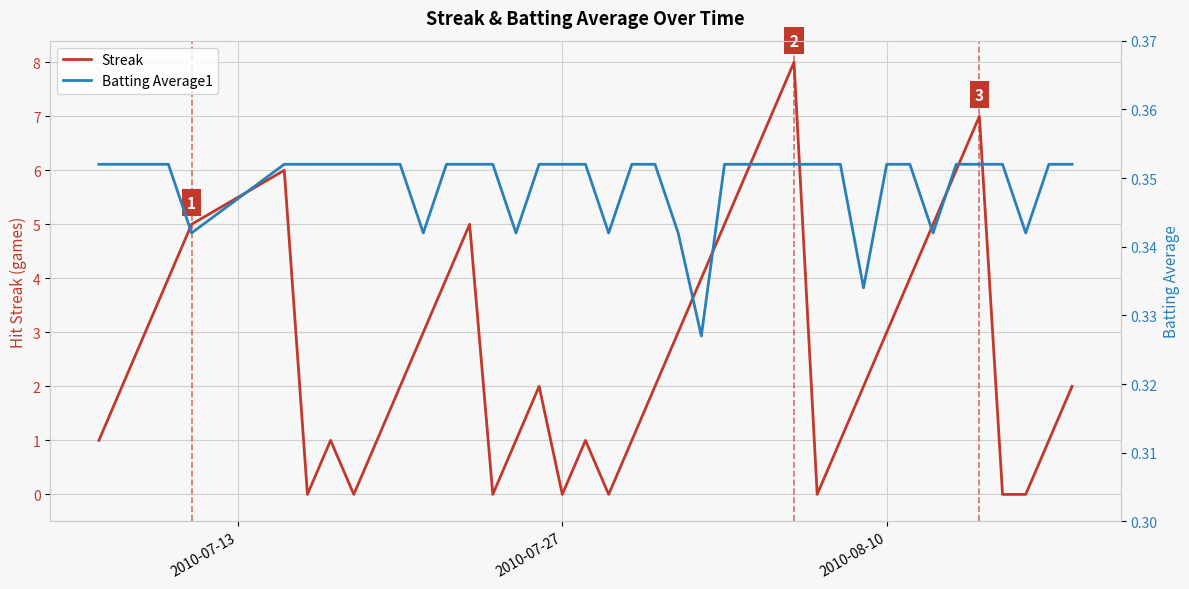

What is the highest value of the Streak series?

8